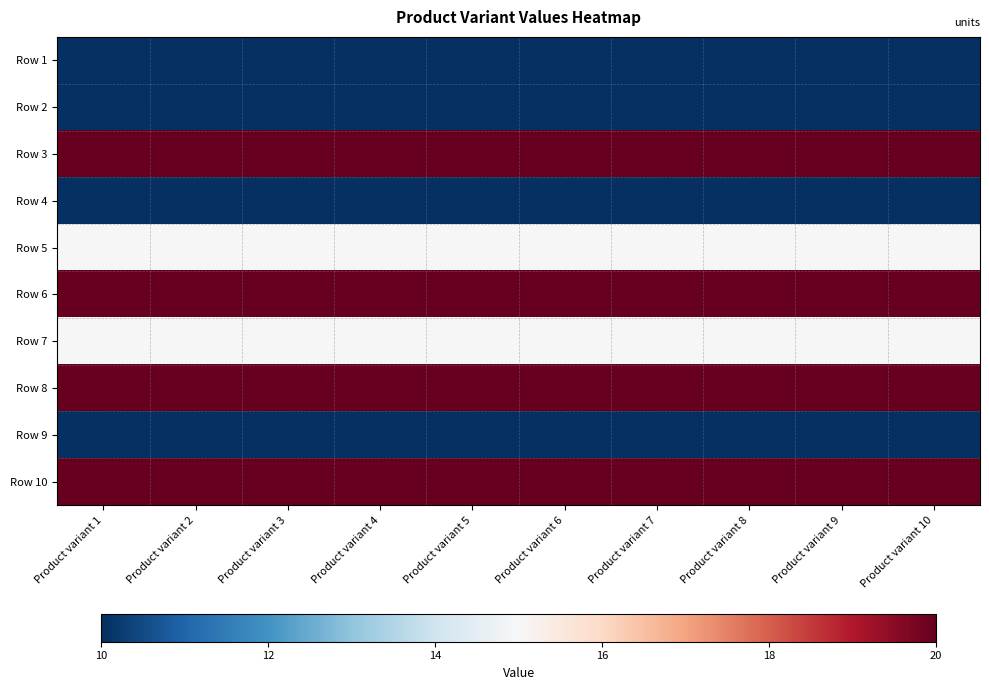

Reading left to right, what are all the values shown in this chart?

Row 1: Product variant 1=10	Product variant 2=10	Product variant 3=10	Product variant 4=10	Product variant 5=10	Product variant 6=10	Product variant 7=10	Product variant 8=10	Product variant 9=10	Product variant 10=10
Row 2: Product variant 1=10	Product variant 2=10	Product variant 3=10	Product variant 4=10	Product variant 5=10	Product variant 6=10	Product variant 7=10	Product variant 8=10	Product variant 9=10	Product variant 10=10
Row 3: Product variant 1=20	Product variant 2=20	Product variant 3=20	Product variant 4=20	Product variant 5=20	Product variant 6=20	Product variant 7=20	Product variant 8=20	Product variant 9=20	Product variant 10=20
Row 4: Product variant 1=10	Product variant 2=10	Product variant 3=10	Product variant 4=10	Product variant 5=10	Product variant 6=10	Product variant 7=10	Product variant 8=10	Product variant 9=10	Product variant 10=10
Row 5: Product variant 1=15	Product variant 2=15	Product variant 3=15	Product variant 4=15	Product variant 5=15	Product variant 6=15	Product variant 7=15	Product variant 8=15	Product variant 9=15	Product variant 10=15
Row 6: Product variant 1=20	Product variant 2=20	Product variant 3=20	Product variant 4=20	Product variant 5=20	Product variant 6=20	Product variant 7=20	Product variant 8=20	Product variant 9=20	Product variant 10=20
Row 7: Product variant 1=15	Product variant 2=15	Product variant 3=15	Product variant 4=15	Product variant 5=15	Product variant 6=15	Product variant 7=15	Product variant 8=15	Product variant 9=15	Product variant 10=15
Row 8: Product variant 1=20	Product variant 2=20	Product variant 3=20	Product variant 4=20	Product variant 5=20	Product variant 6=20	Product variant 7=20	Product variant 8=20	Product variant 9=20	Product variant 10=20
Row 9: Product variant 1=10	Product variant 2=10	Product variant 3=10	Product variant 4=10	Product variant 5=10	Product variant 6=10	Product variant 7=10	Product variant 8=10	Product variant 9=10	Product variant 10=10
Row 10: Product variant 1=20	Product variant 2=20	Product variant 3=20	Product variant 4=20	Product variant 5=20	Product variant 6=20	Product variant 7=20	Product variant 8=20	Product variant 9=20	Product variant 10=20